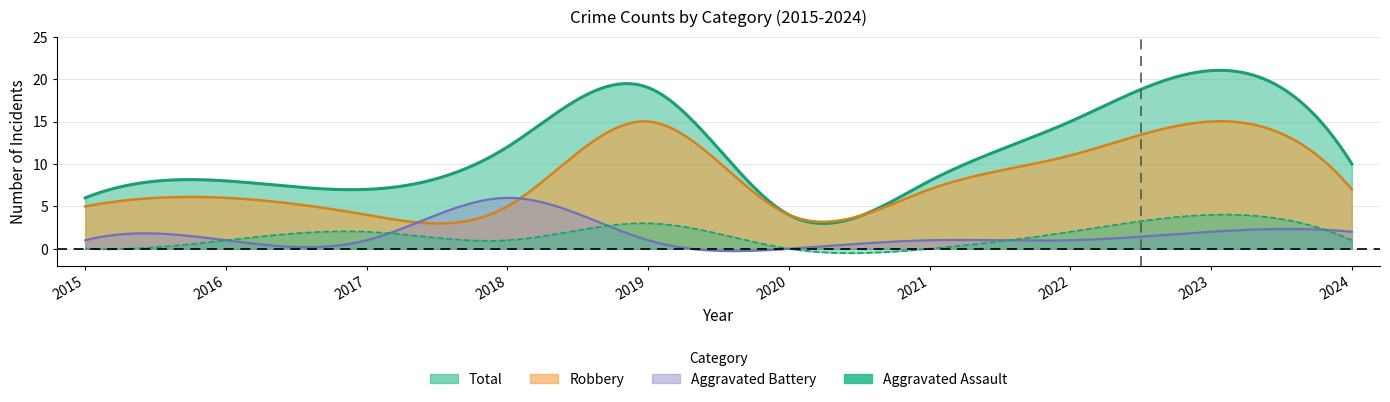

Reading left to right, extract all data points from this chart.

Aggravated Assault: 0	1	2	1	3	0	0	2	4	1
Aggravated Battery: 1	1	1	6	1	0	1	1	2	2
Robbery: 5	6	4	5	15	4	7	11	15	7
Total: 6	8	7	12	19	4	8	15	21	10